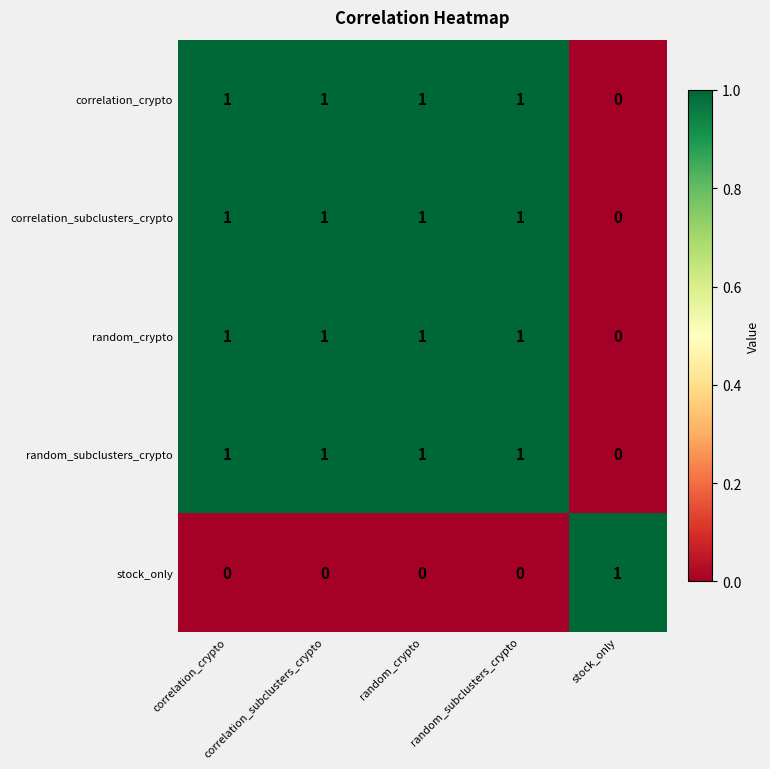

At how many categories does at least one series exceed 0?

5